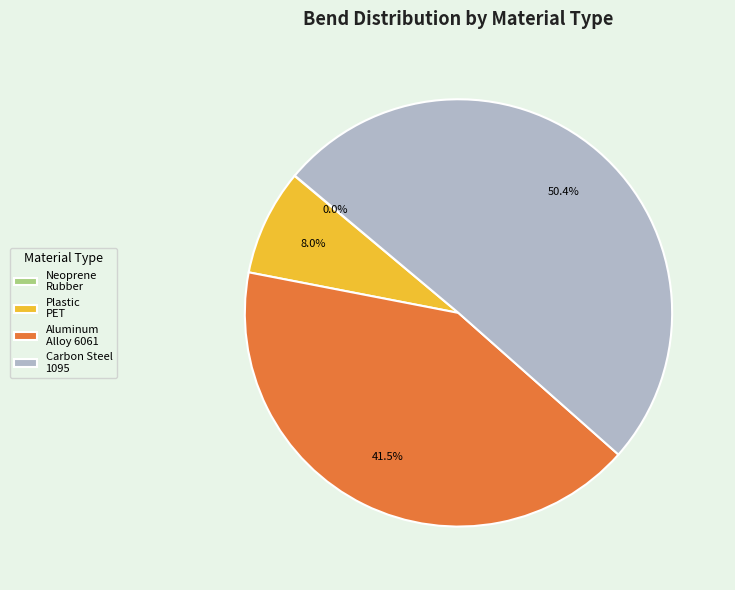

Which category has the biggest portion of the pie?

Carbon Steel 1095